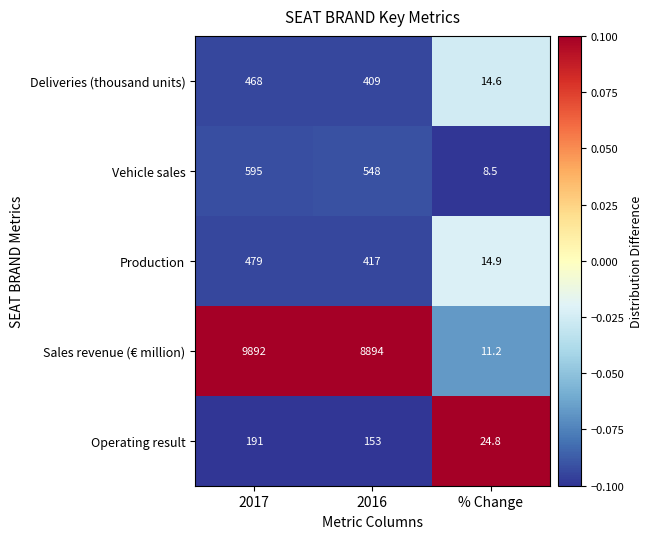

Rank the series at 2016 from highest to lowest value.

Sales revenue (€ million), Vehicle sales, Production, Deliveries (thousand units), Operating result